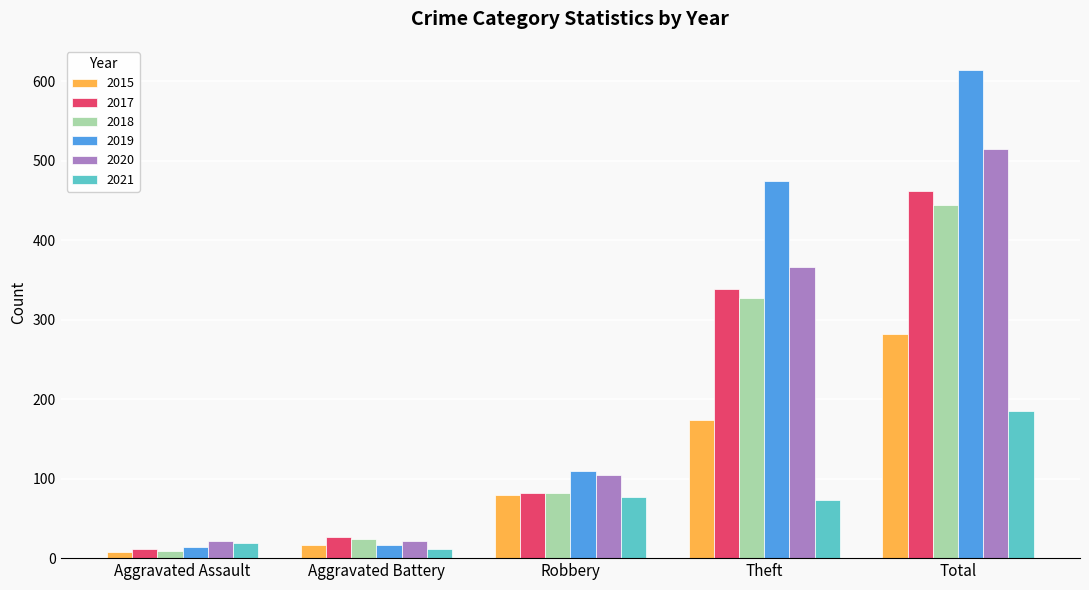

Is it true that 2021 equals 77 at Robbery?

True